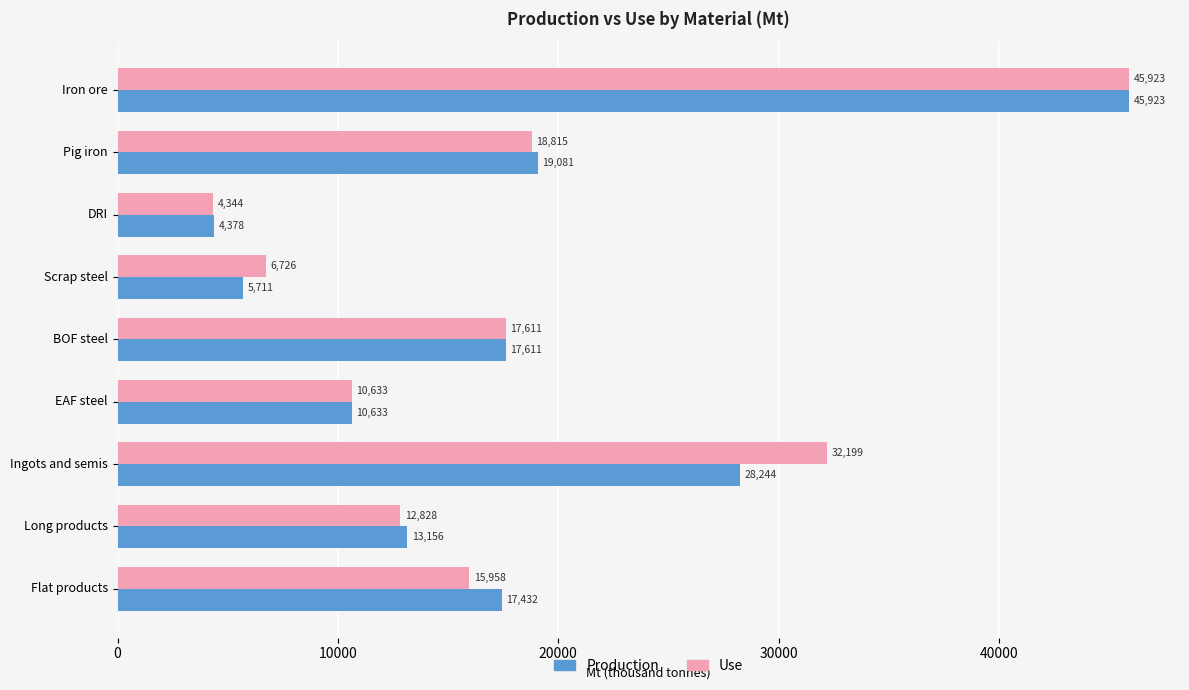

True or false: Production has a value of 17432.4 at Flat products.

True